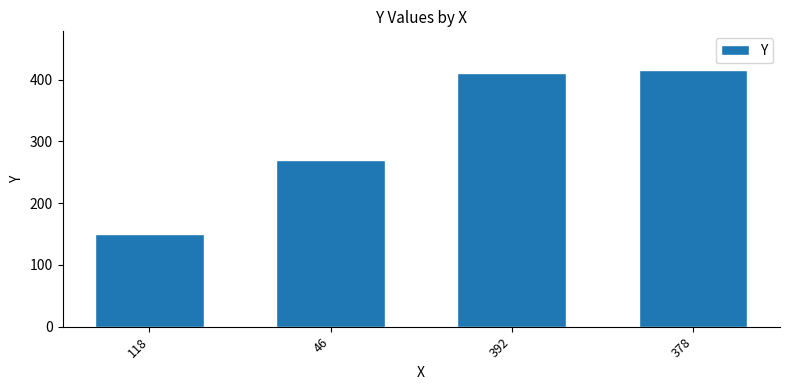

Rank the categories by value from lowest to highest.

118, 46, 392, 378